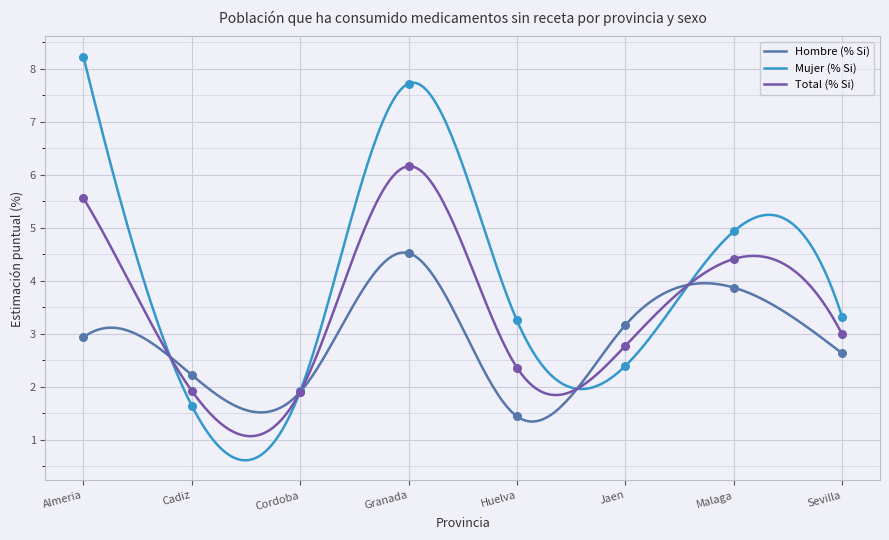

At how many categories does at least one series exceed 8?

1